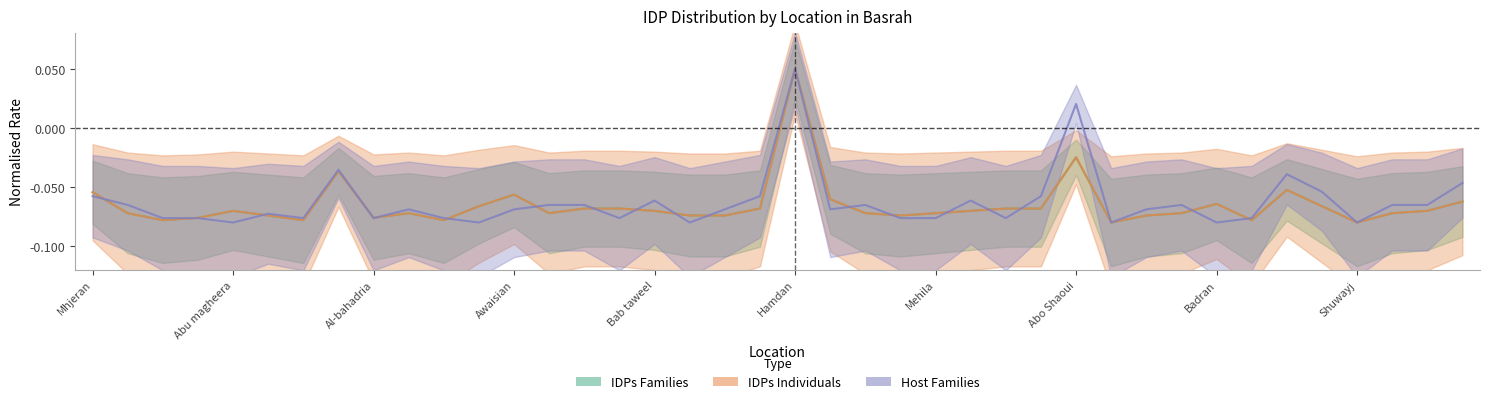

Where does the IDPs_Families series first go above 0?

Hamdan